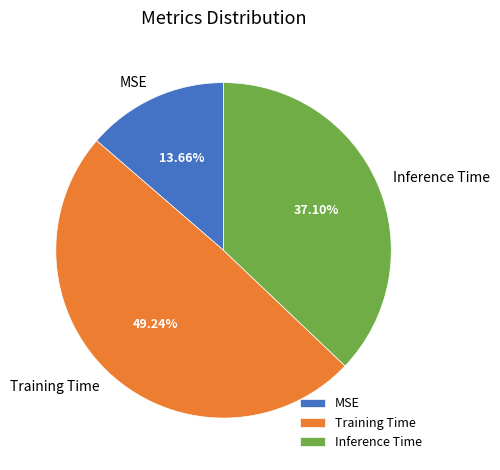

The Training Time slice represents 49% of the pie. True or false?

True